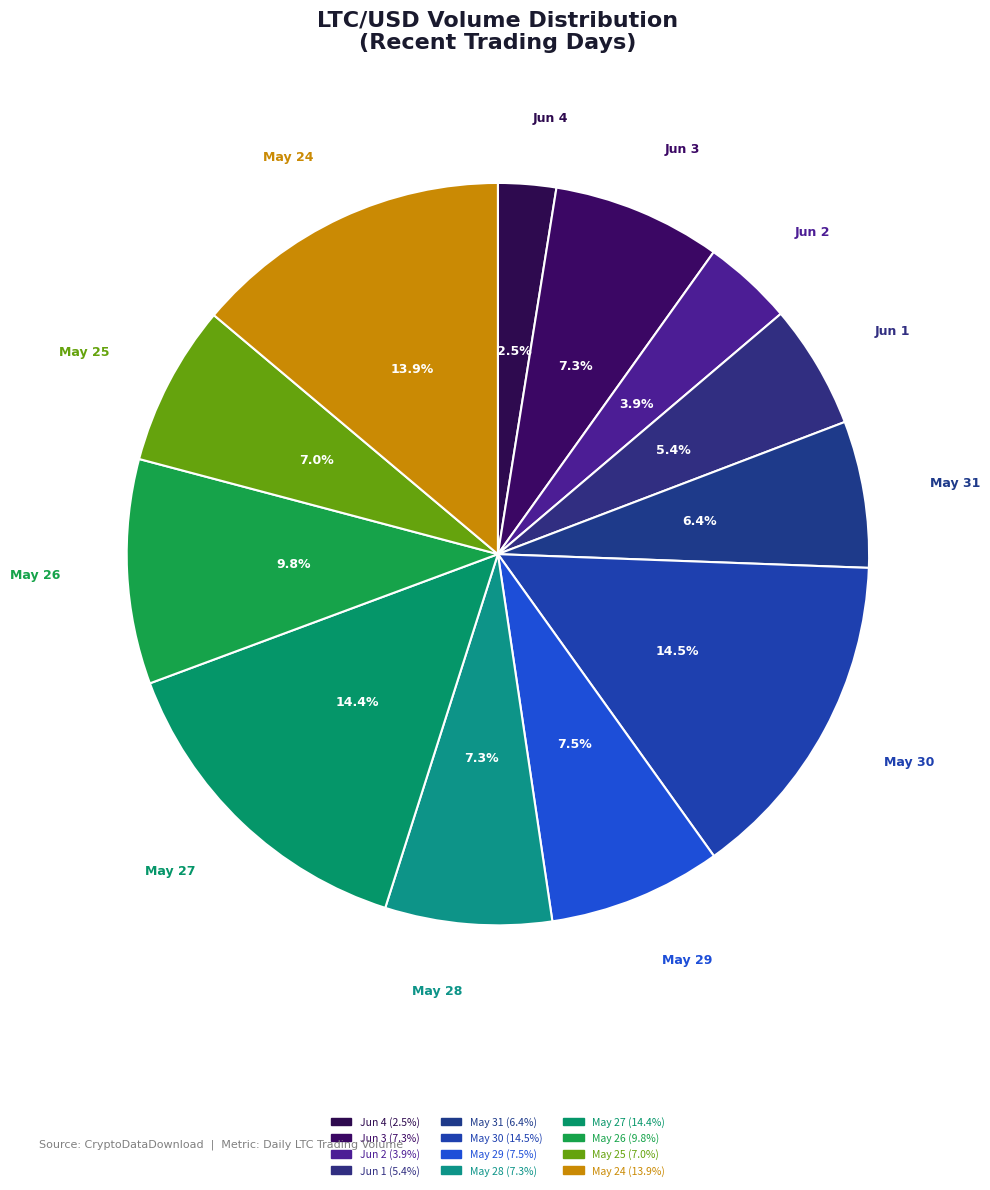

Count the number of slices in the pie.

12